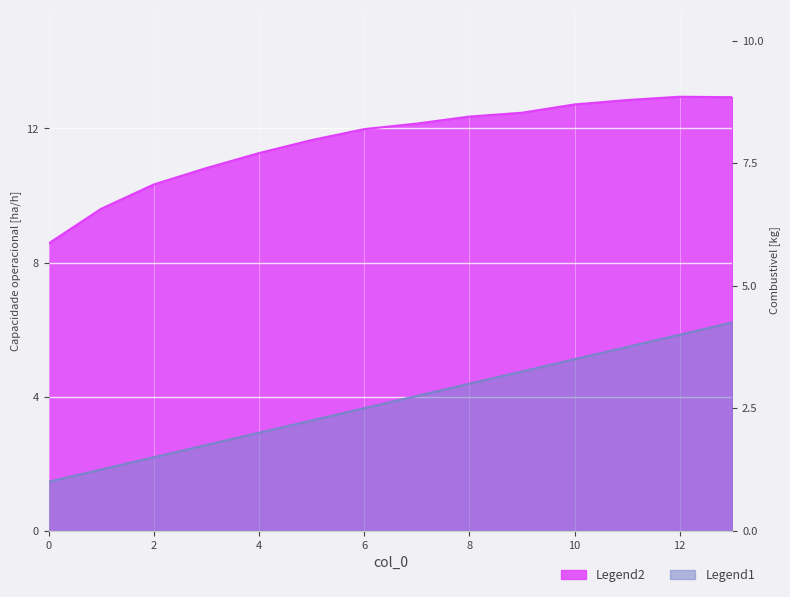

At which category is the sum across all series the highest?

13